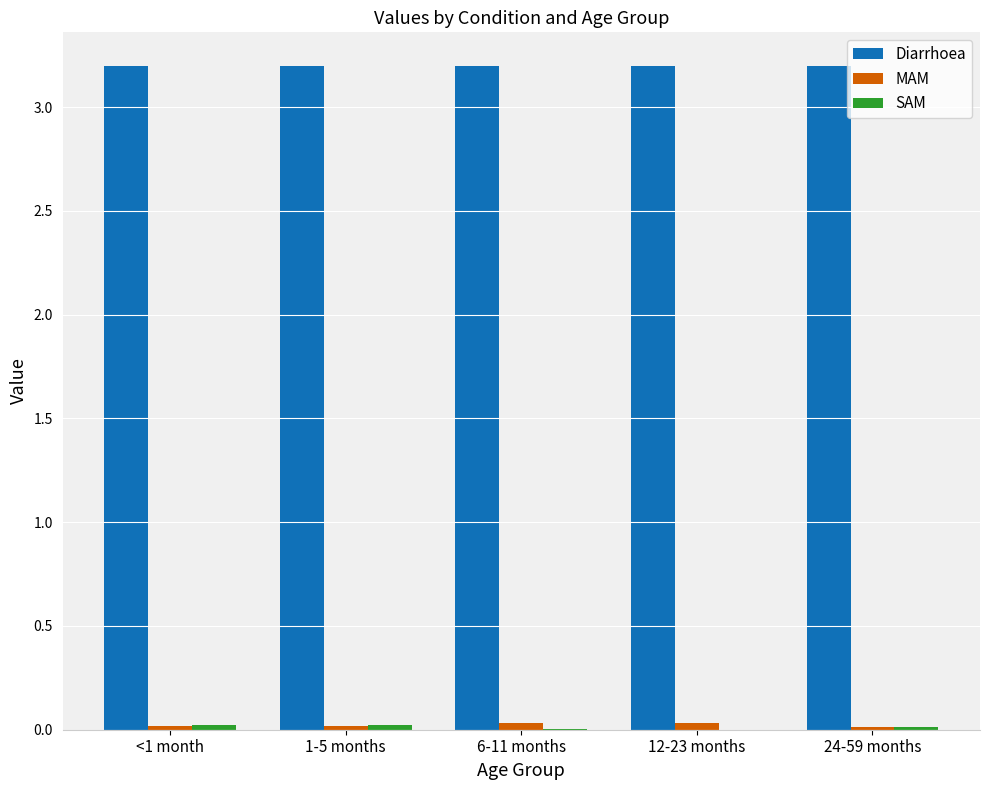

What is the highest value of the Diarrhoea series?

3.2